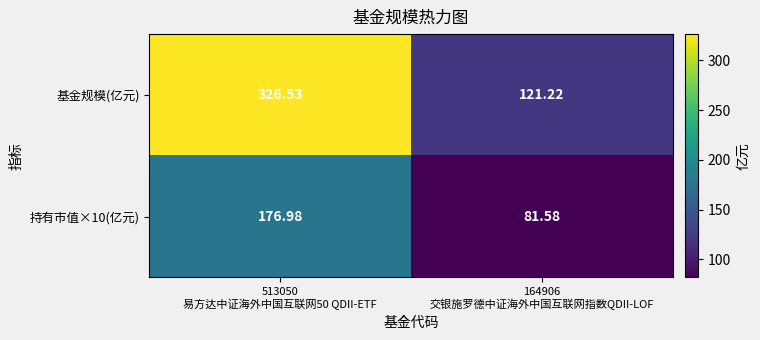

How many values in the 持有市值×10(亿元) series exceed 176?

1